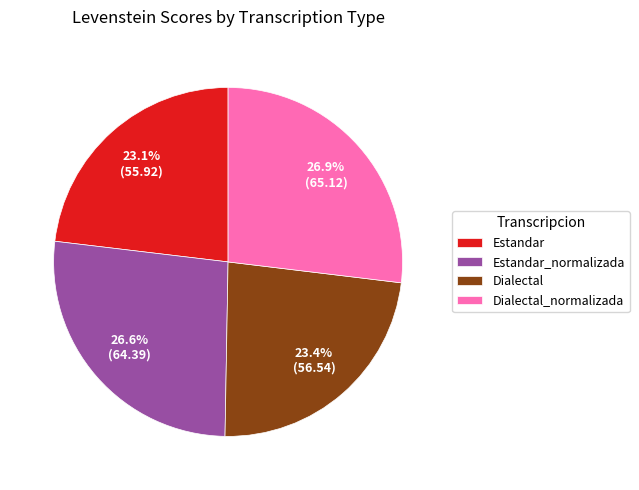

What percentage is NOT represented by Estandar_normalizada?

73.4%